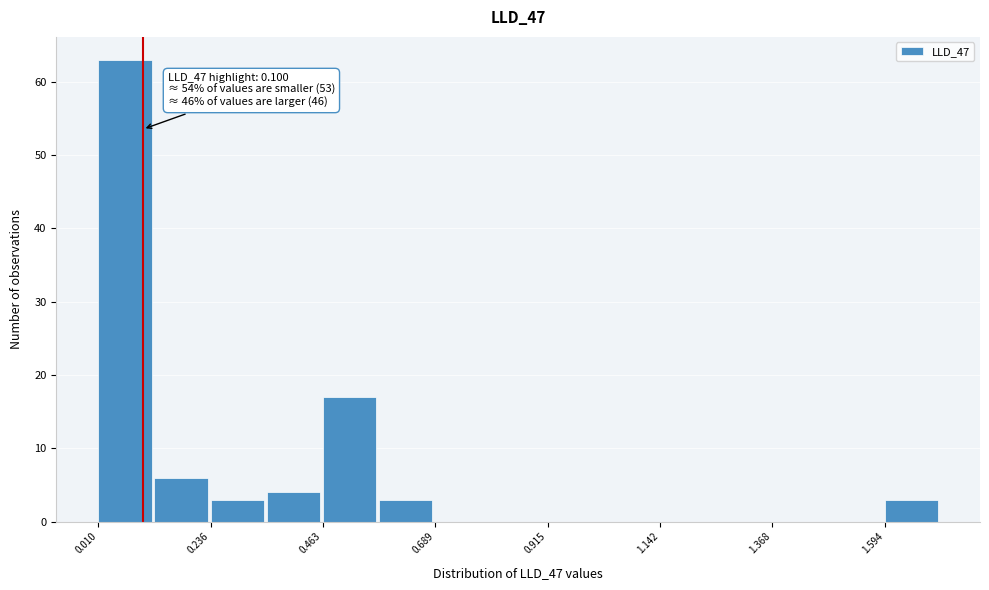

Read against the x-axis, roughly where is the centre of the tallest bar?

0.05